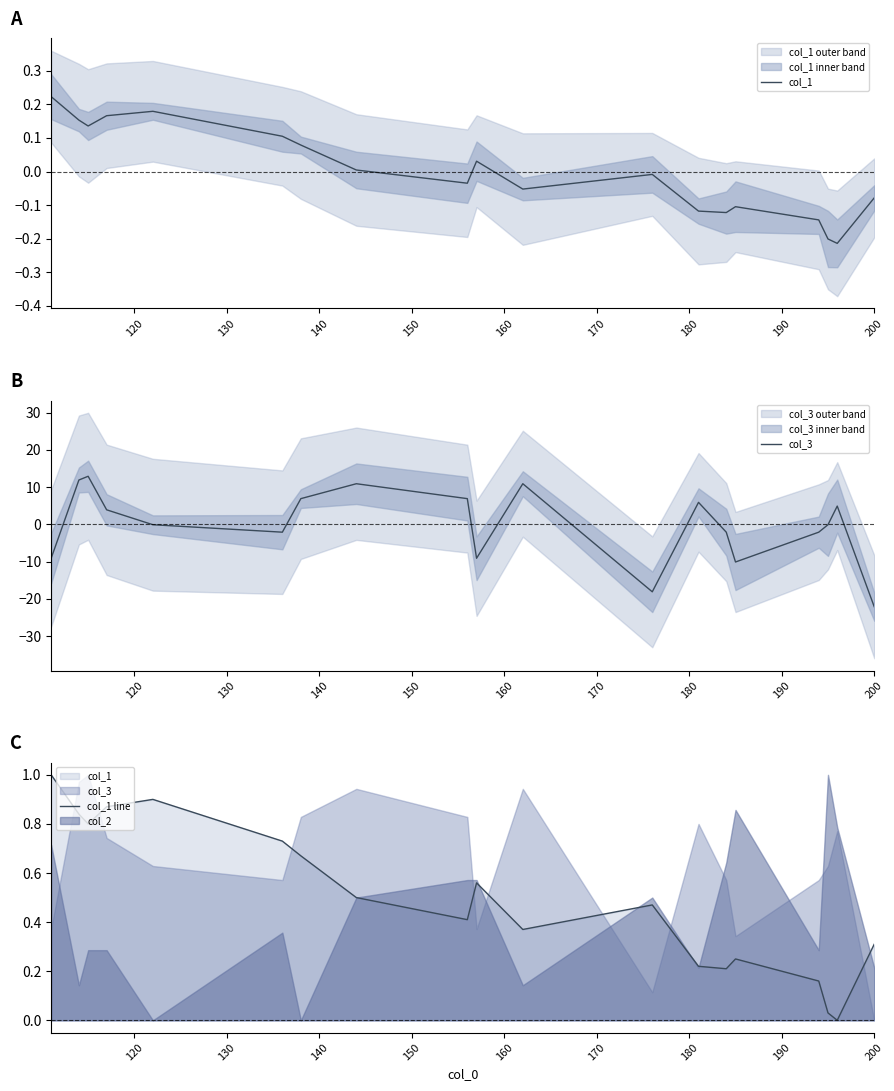

At how many categories does at least one series exceed 8?

4